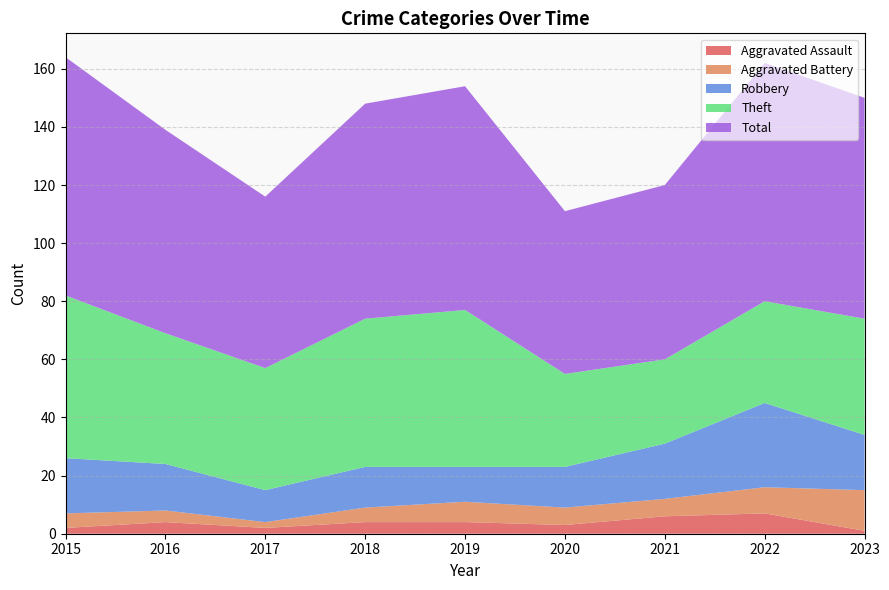

Reading left to right, extract all data points from this chart.

Aggravated Assault: 2015=2	2016=4	2017=2	2018=4	2019=4	2020=3	2021=6	2022=7	2023=1
Aggravated Battery: 2015=5	2016=4	2017=2	2018=5	2019=7	2020=6	2021=6	2022=9	2023=14
Robbery: 2015=19	2016=16	2017=11	2018=14	2019=12	2020=14	2021=19	2022=29	2023=19
Theft: 2015=56	2016=45	2017=42	2018=51	2019=54	2020=32	2021=29	2022=35	2023=40
Total: 2015=82	2016=70	2017=59	2018=74	2019=77	2020=56	2021=60	2022=82	2023=76